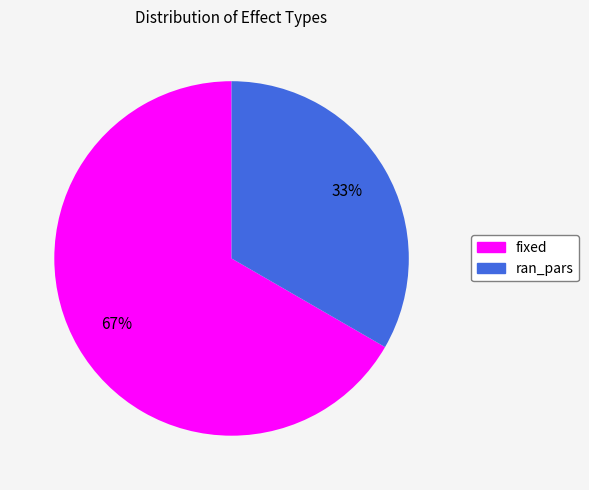

Between ran_pars and fixed, which is larger?

fixed